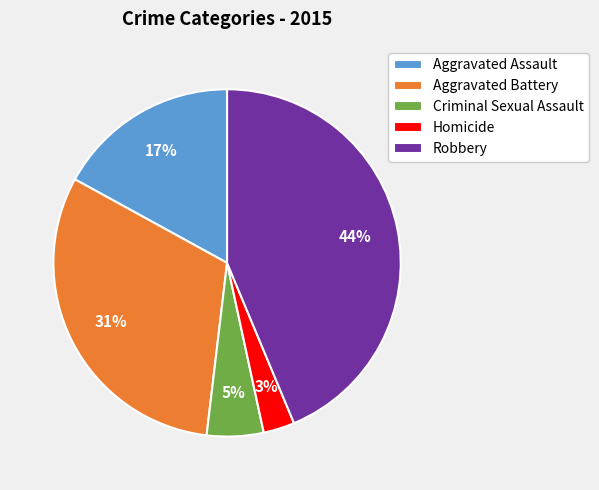

To the nearest percent, what percentage of the pie is Aggravated Battery?

31%